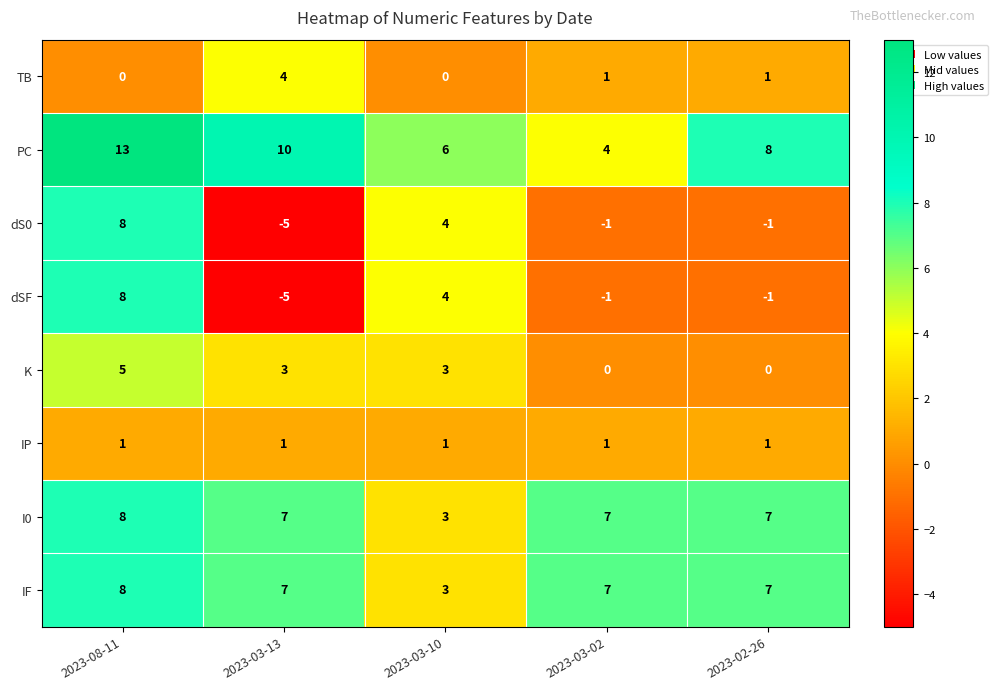

Which series has the largest total across all categories?

PC